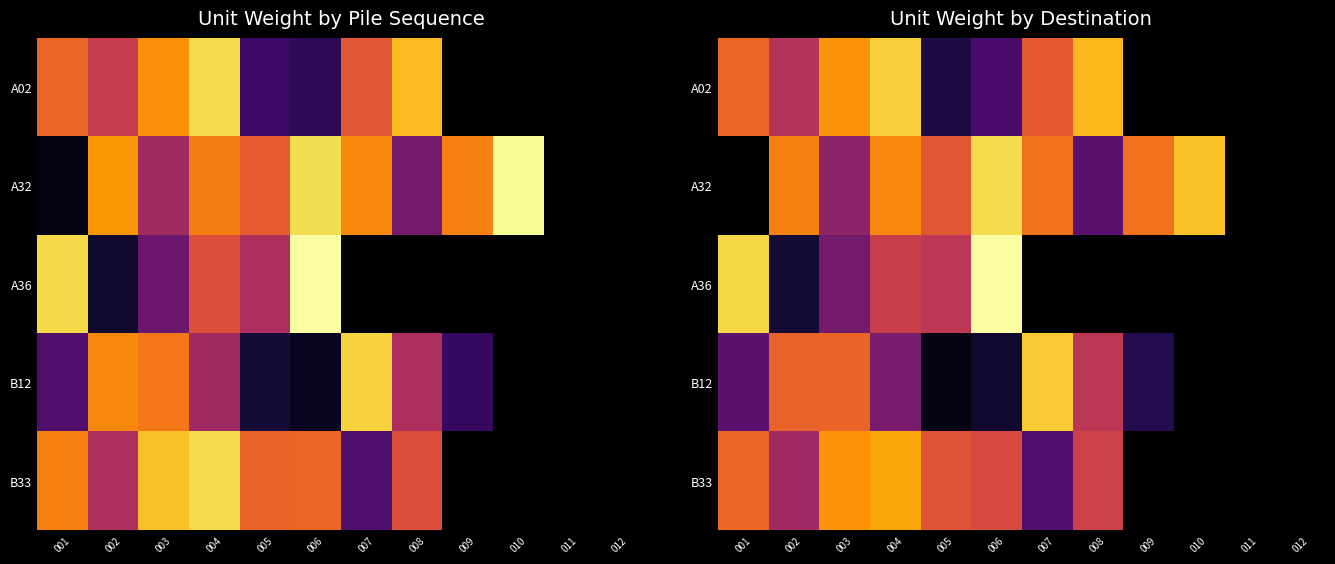

What is the total value across all series at 003?

57.6